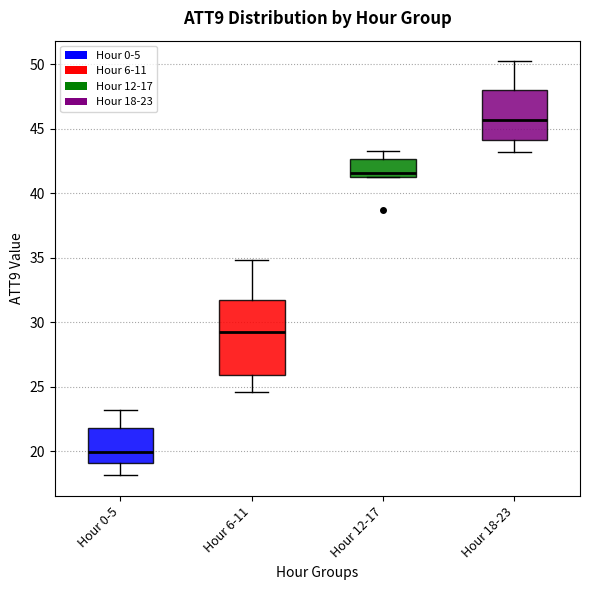

Which box is the tallest, from its lower edge to its upper edge?

Hour 6-11